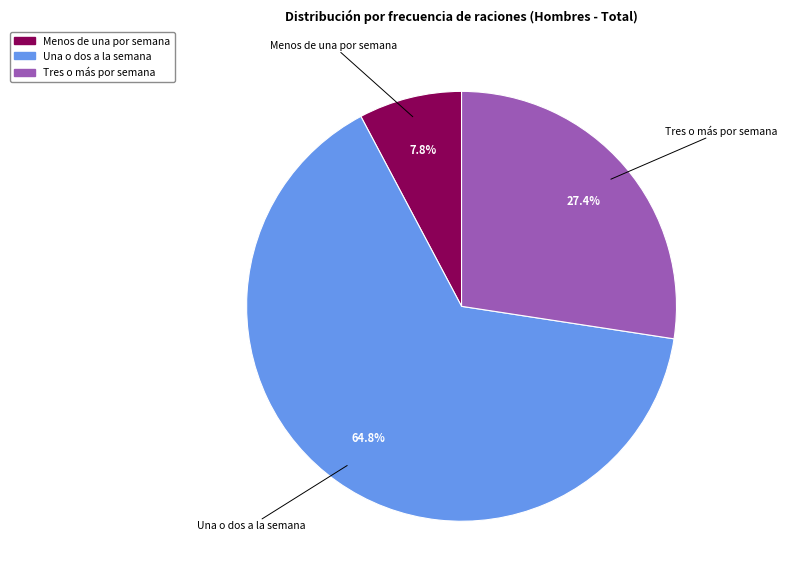

To the nearest percent, what is the average slice percentage?

33%